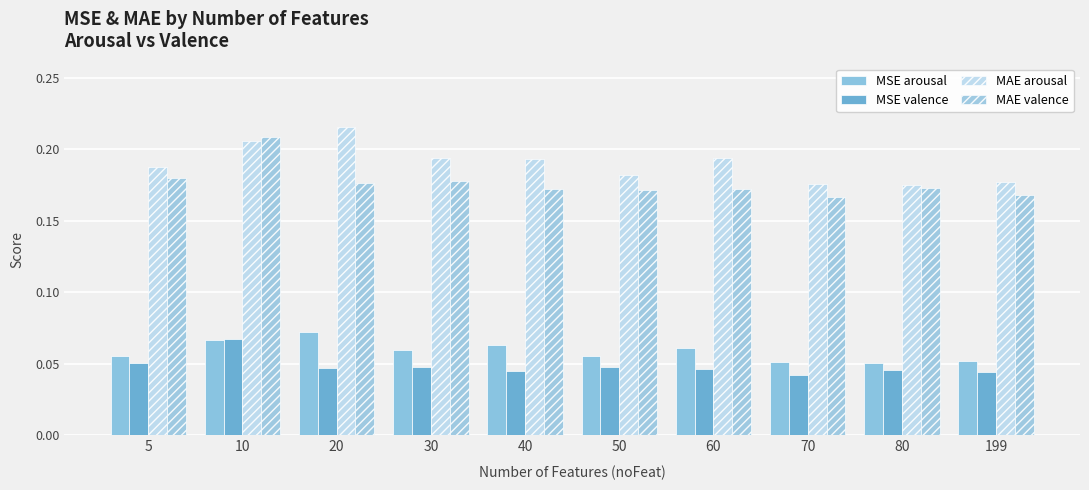

Reading right to left, list all the values displayed in this chart.

MSE arousal: 0.1	0.1	0.1	0.1	0.1	0.1	0.1	0.1	0.1	0.1
MSE valence: 0.0	0.0	0.0	0.0	0.0	0.0	0.0	0.0	0.1	0.1
MAE arousal: 0.2	0.2	0.2	0.2	0.2	0.2	0.2	0.2	0.2	0.2
MAE valence: 0.2	0.2	0.2	0.2	0.2	0.2	0.2	0.2	0.2	0.2